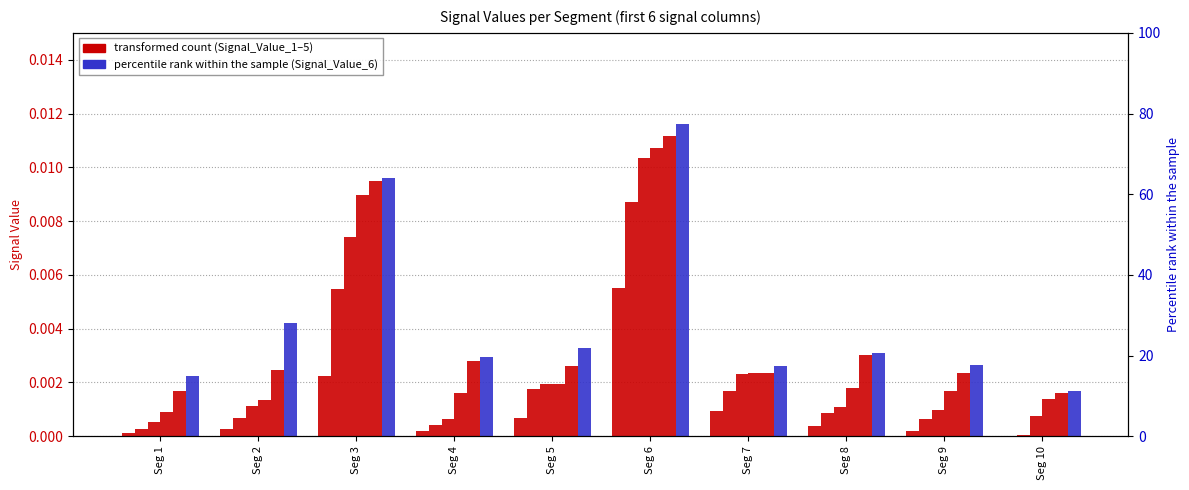

How many data points does each series have?

10